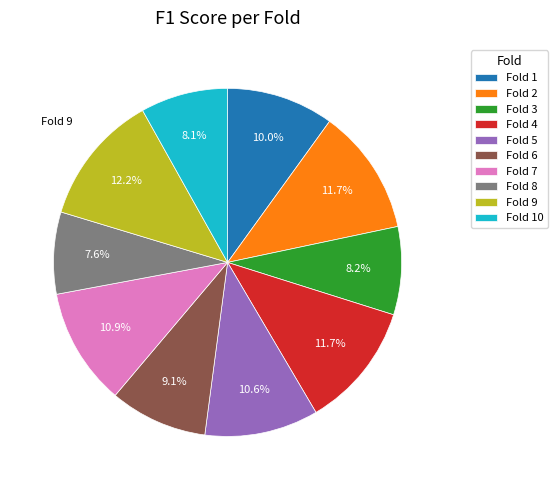

What percentage is the Fold 10 slice, to the nearest percent?

8%